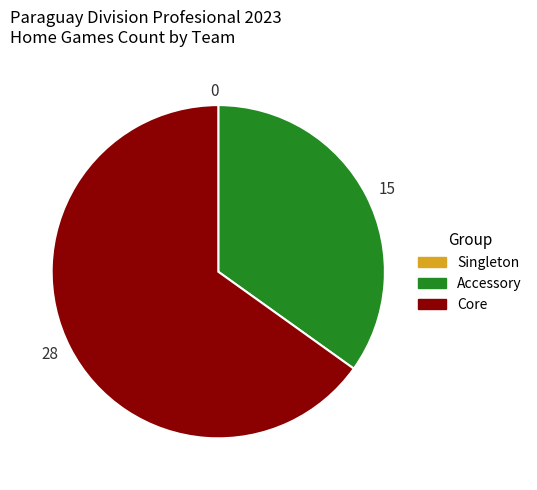

What is the largest slice in the pie chart?

28